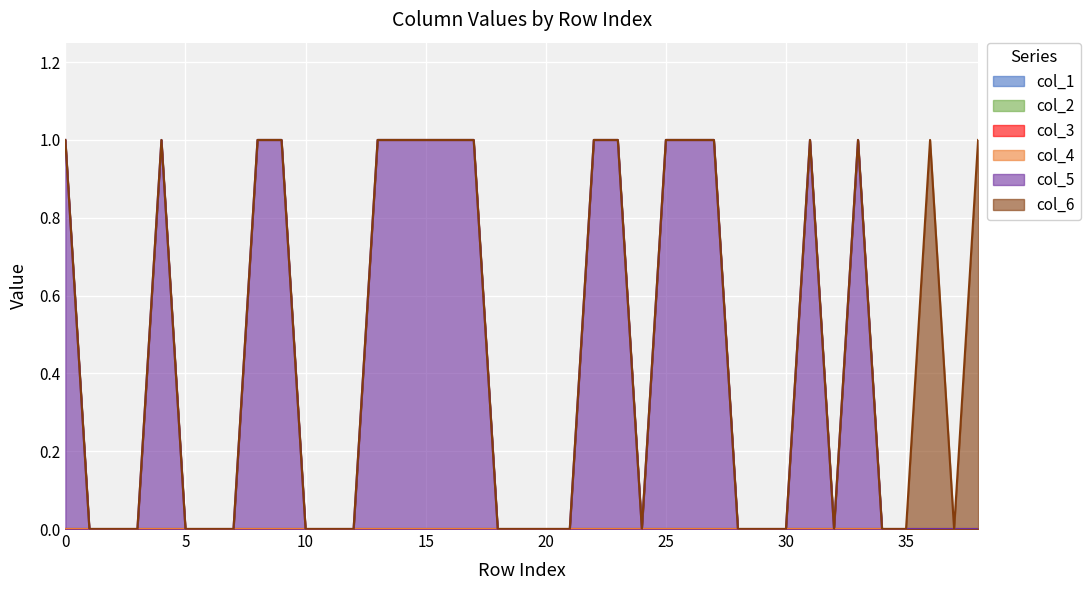

In col_6, how many points are higher than both neighbors (excluding endpoints)?

1